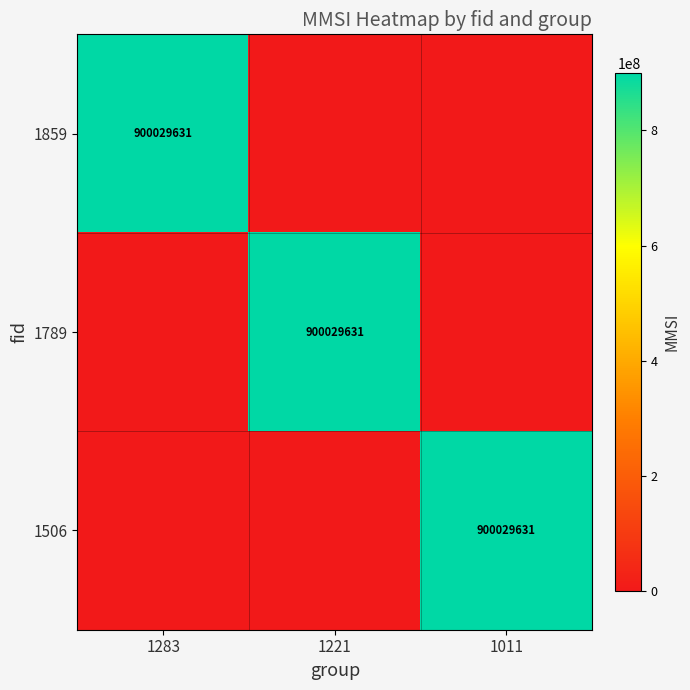

What is the greatest value displayed?

900029631